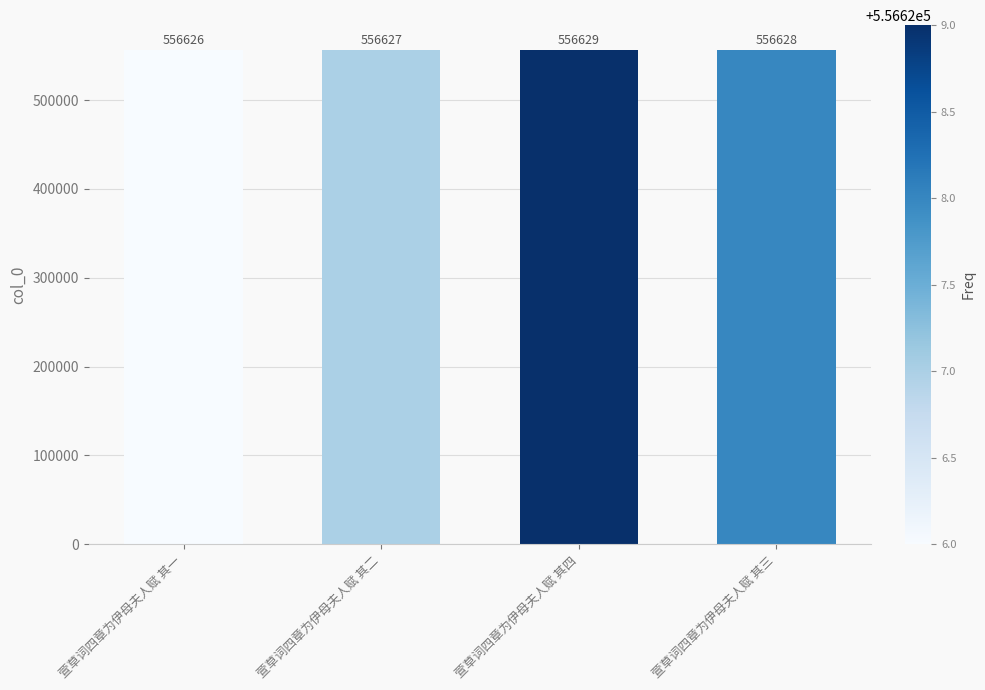

What is the change in value from 萱草词四章为伊母夫人赋 其一 to 萱草词四章为伊母夫人赋 其四?

+3